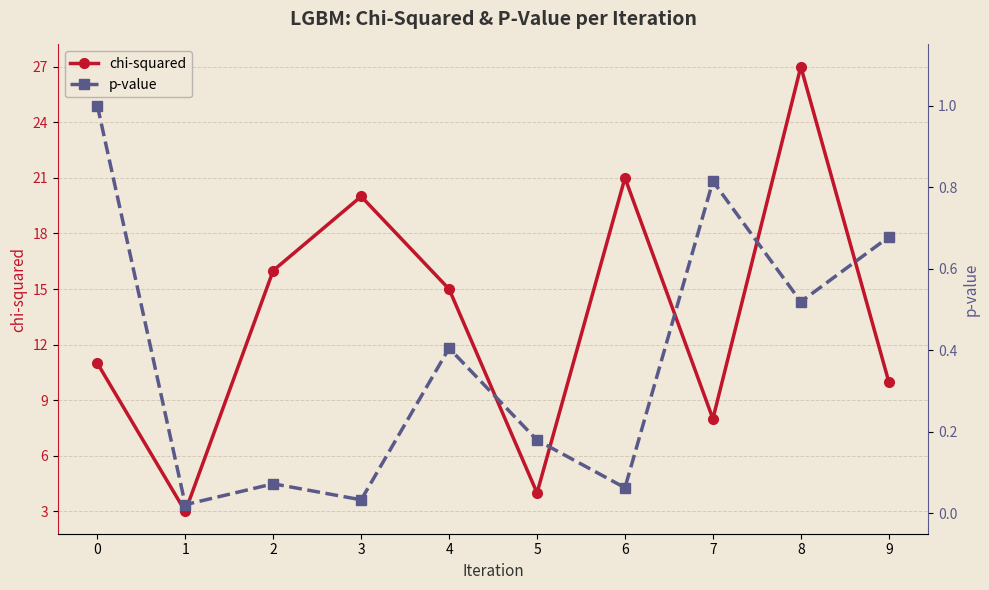

What is the average value of the chi-squared series?

13.5